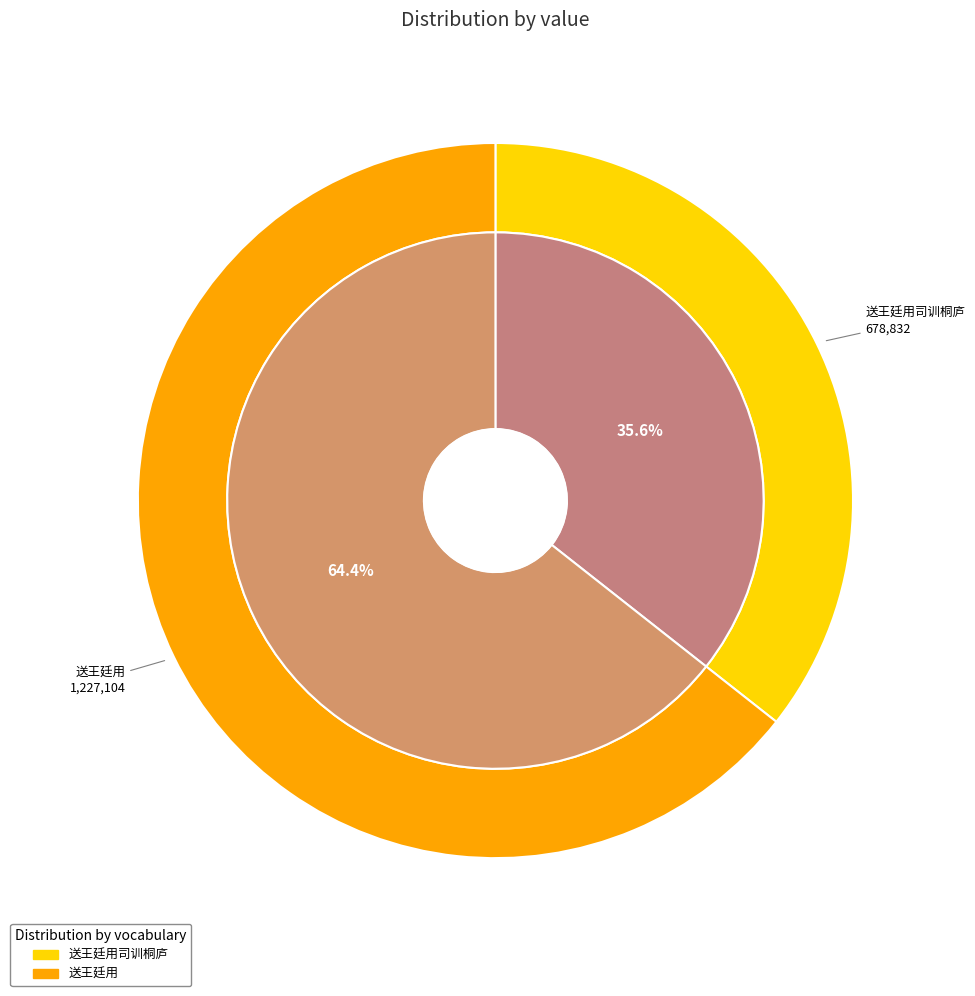

To the nearest percent, what percentage of the pie is 送王廷用司训桐庐?

36%